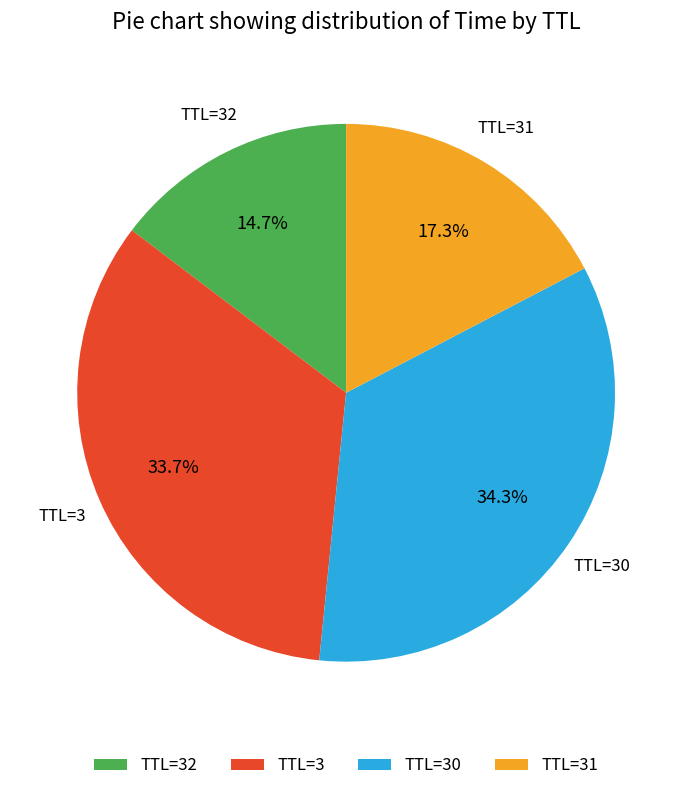

What is the largest slice in the pie chart?

TTL=30